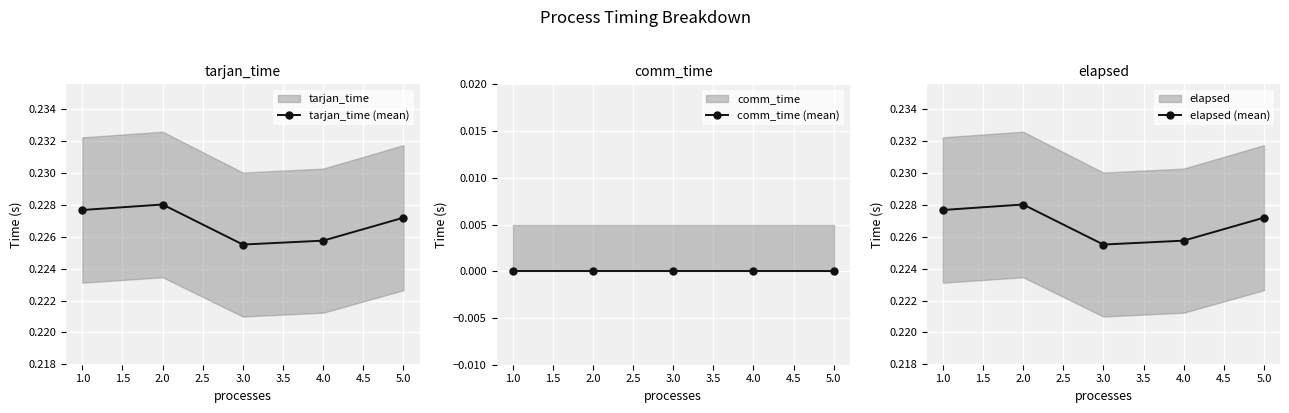

True or false: tarjan_time (mean) has more than 2 interior local peaks.

False